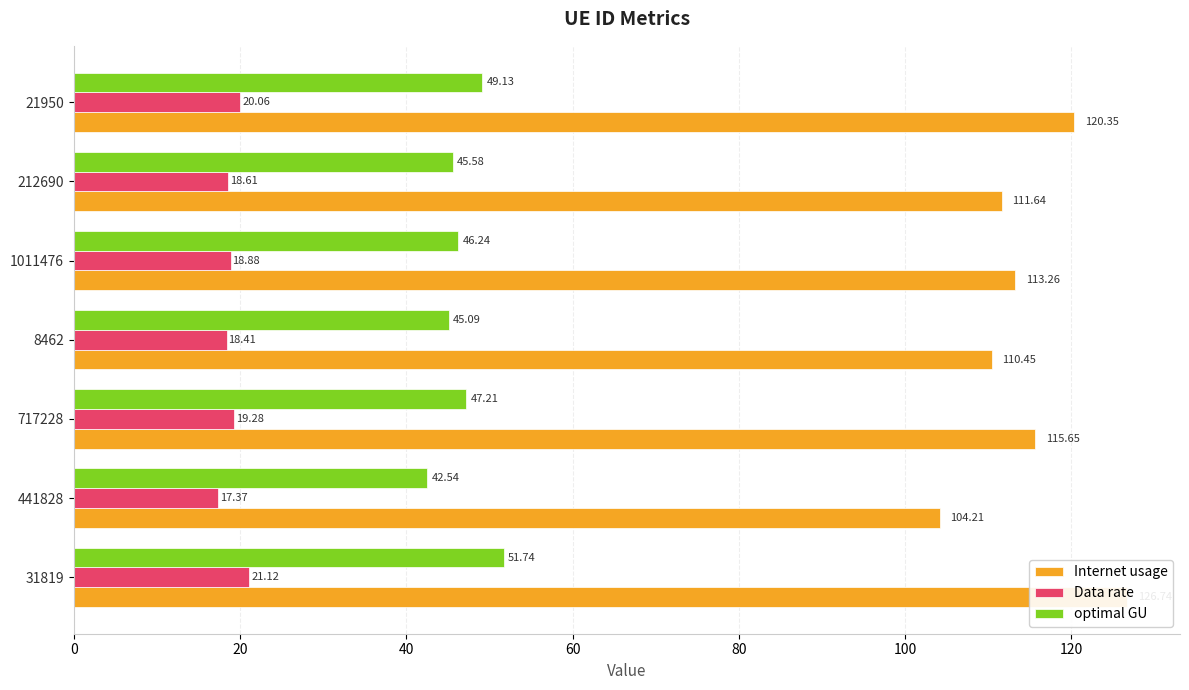

What is the total value across all series at 120?

189.5